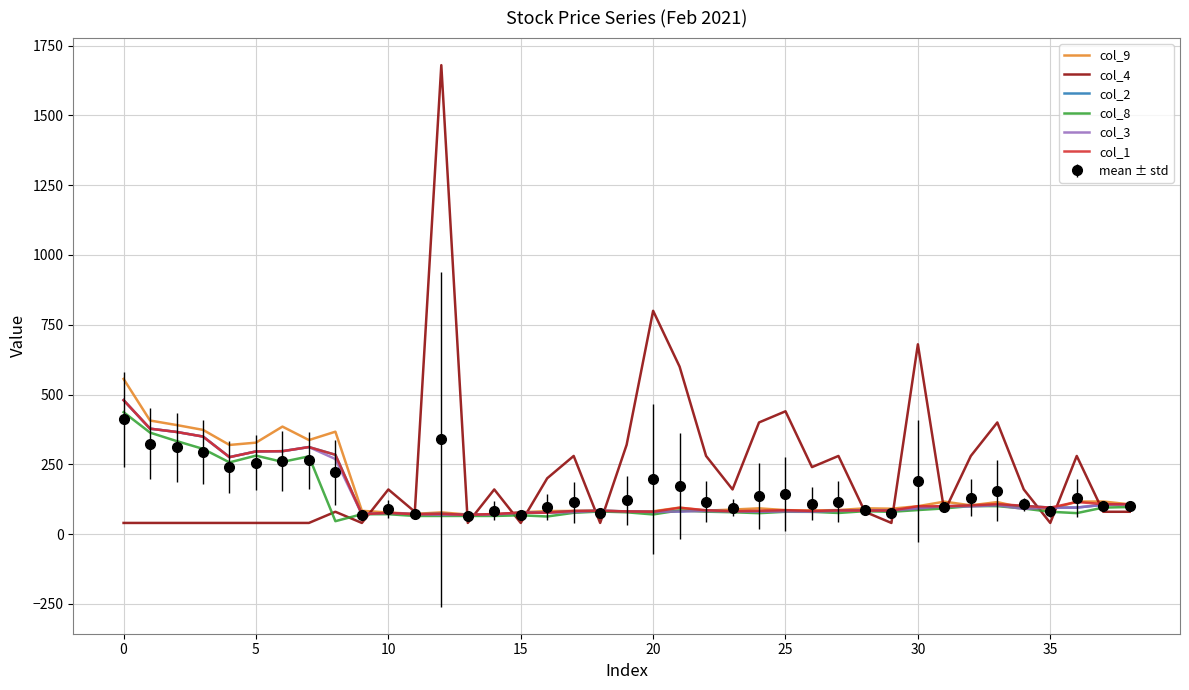

What is the greatest value displayed?

1680.0